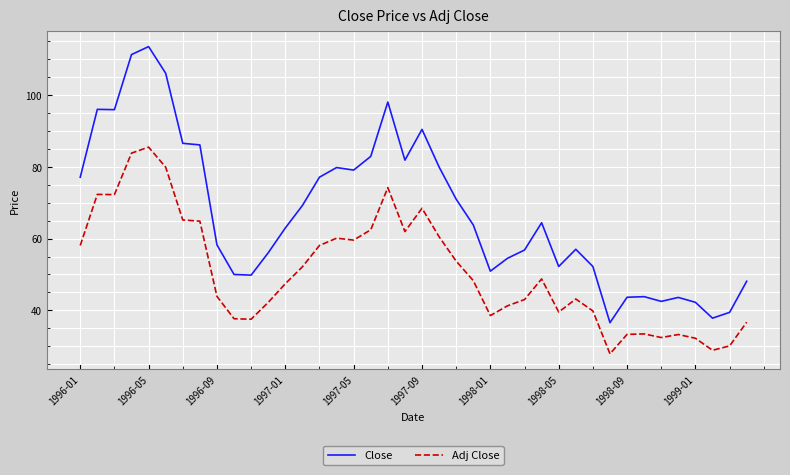

Which series has the largest total across all categories?

Close